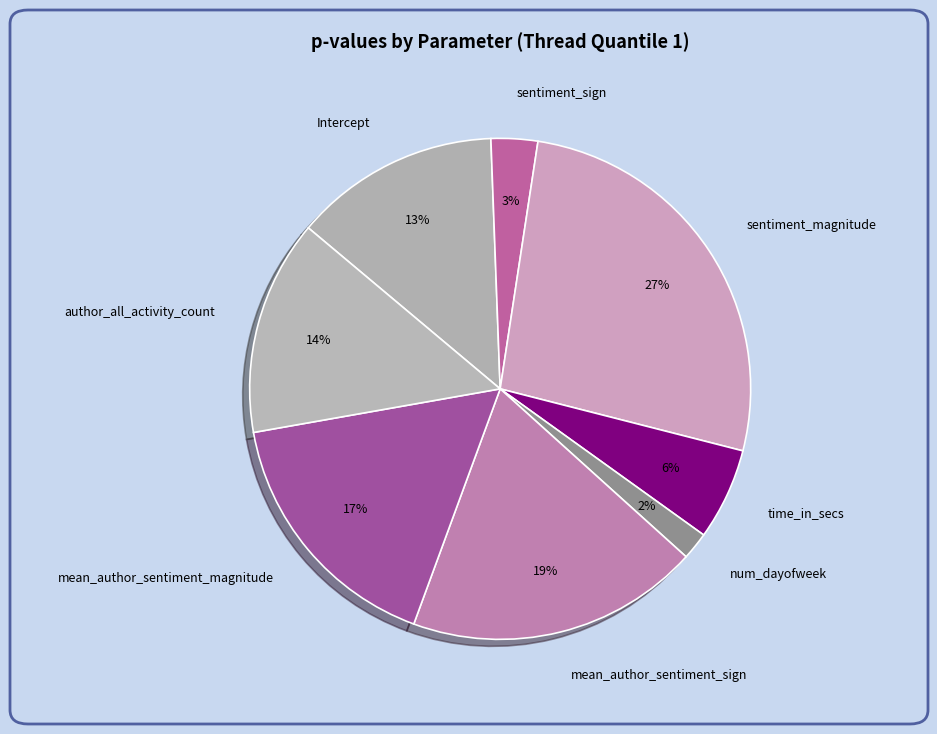

Which has a higher value, mean_author_sentiment_magnitude or sentiment_sign?

mean_author_sentiment_magnitude